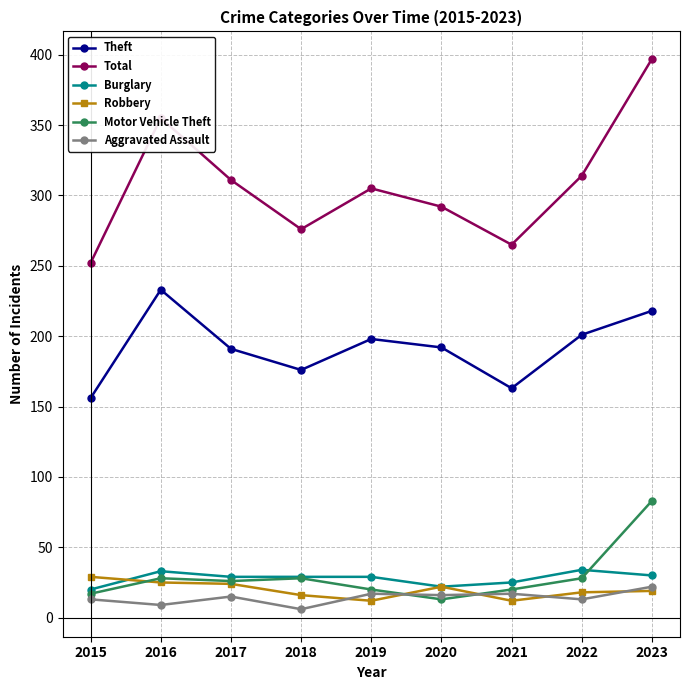

True or false: Total and Aggravated Assault cross at least once.

False